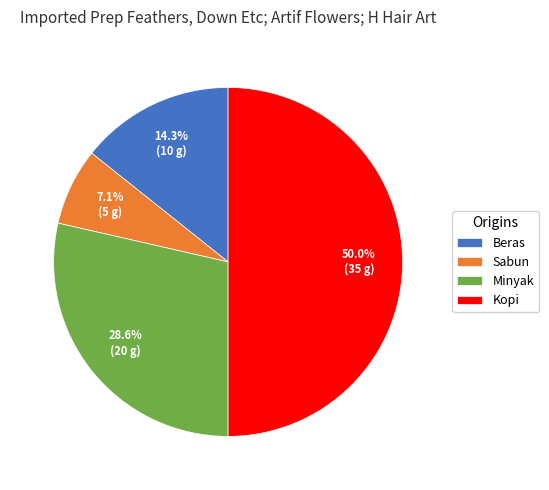

Which has a higher value, Sabun or Minyak?

Minyak